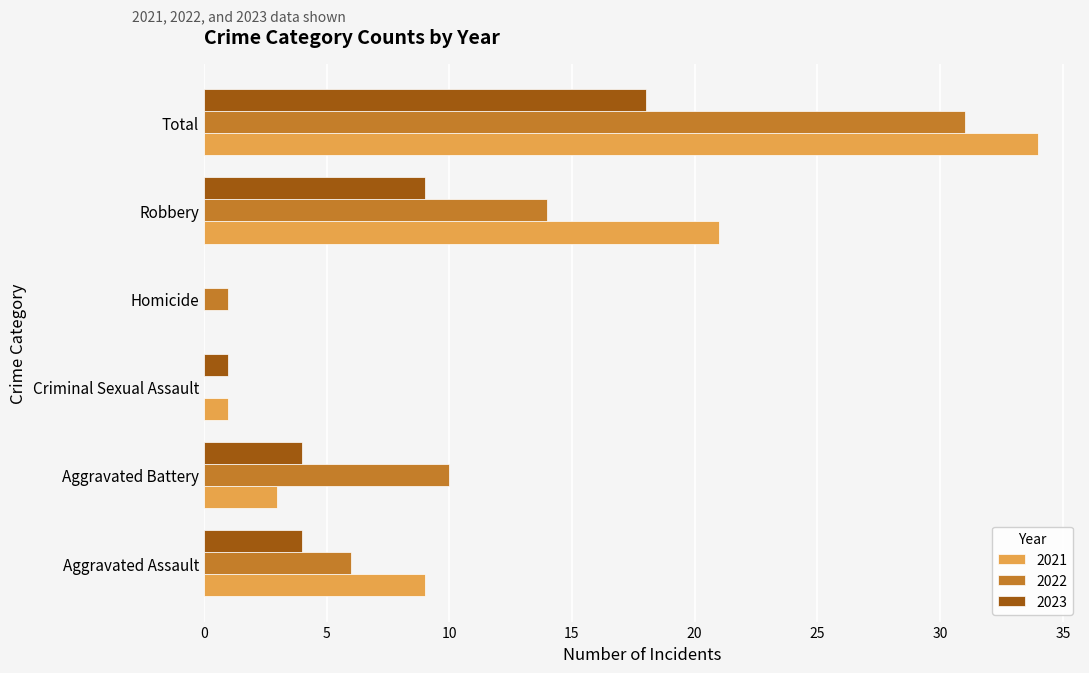

Is it true that 2022 equals 20 at Robbery?

False